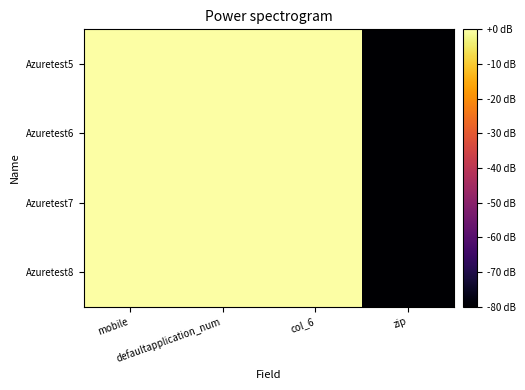

Which has a higher value, col_6 or defaultapplication_num?

col_6